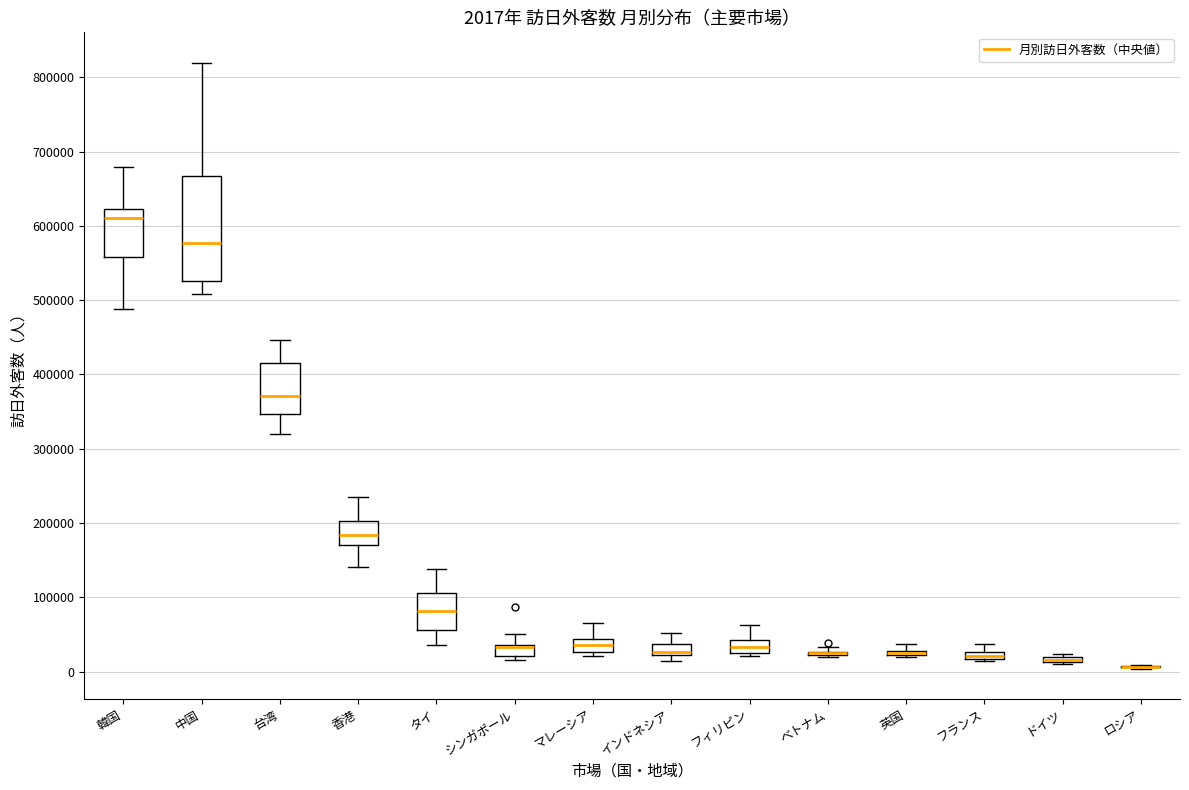

Which box is the tallest, from its lower edge to its upper edge?

中国